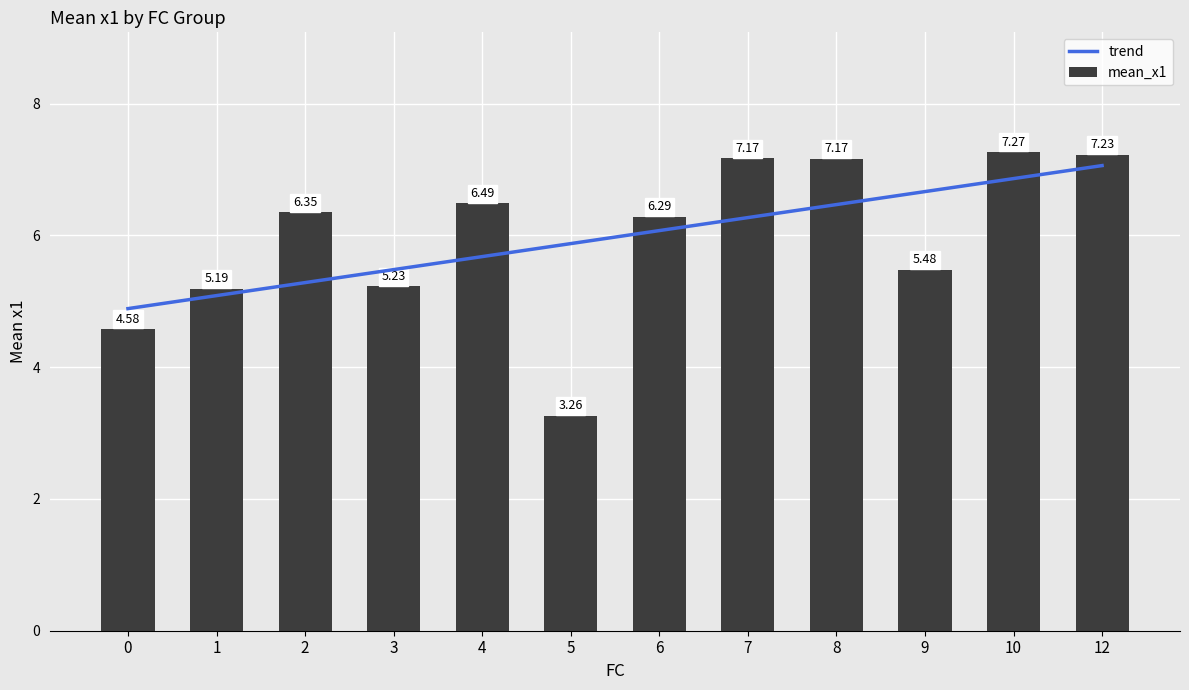

The mean_x1 series shows 3.3 at 5. True or false?

True